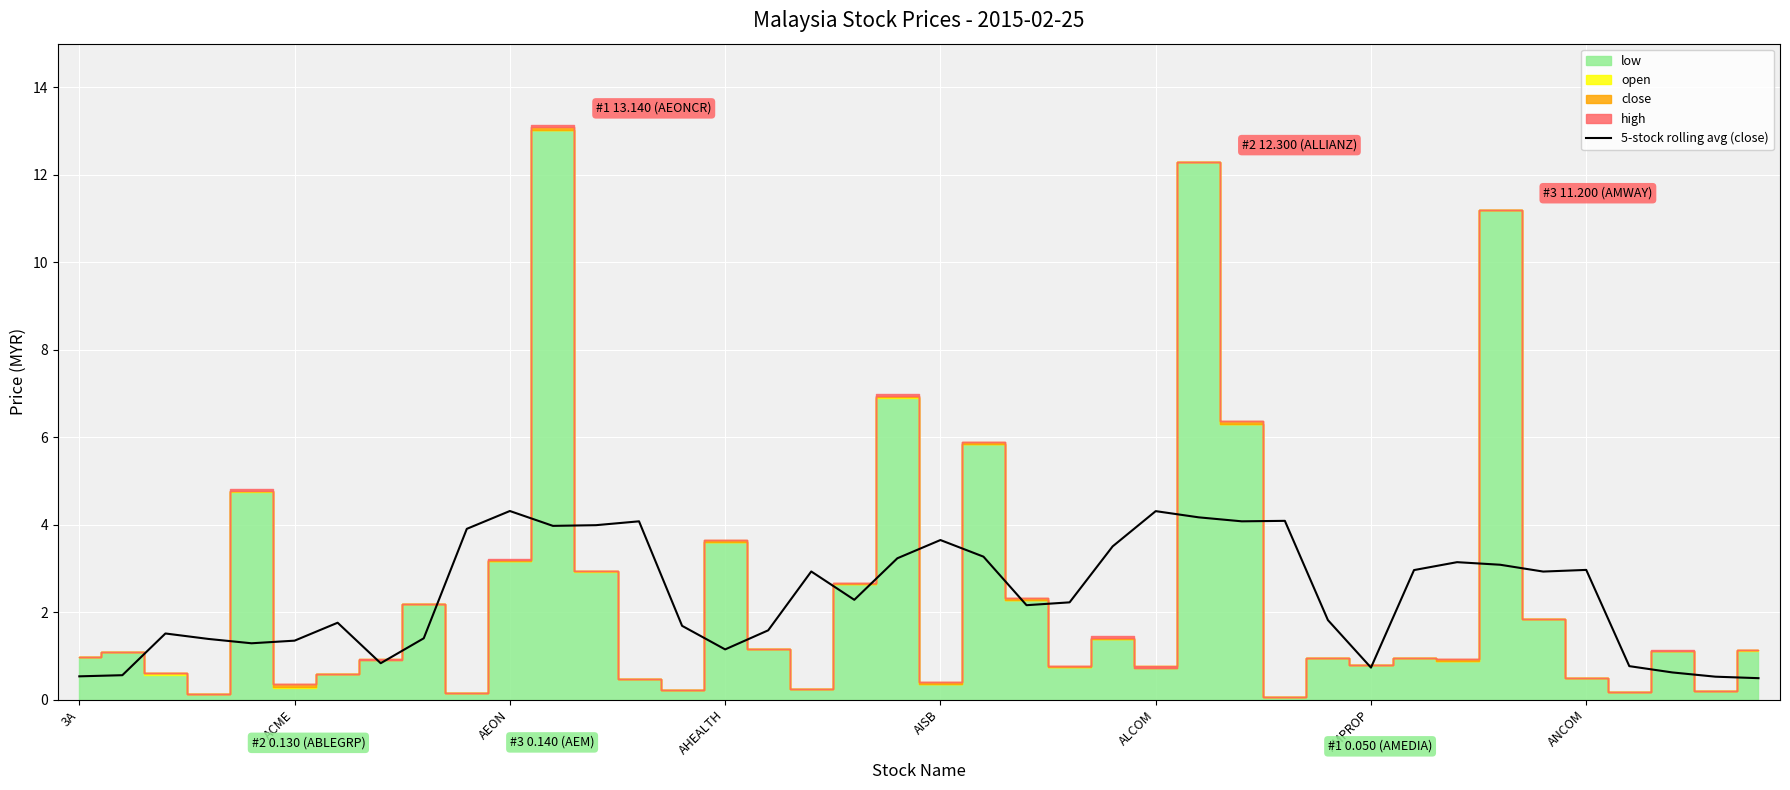

What is the change in value from AISB to 9?

+2.6